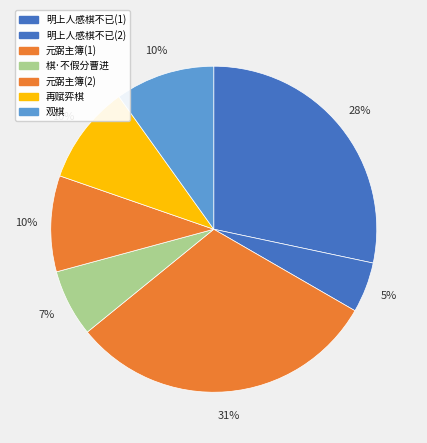

How many slices are in this pie chart?

7